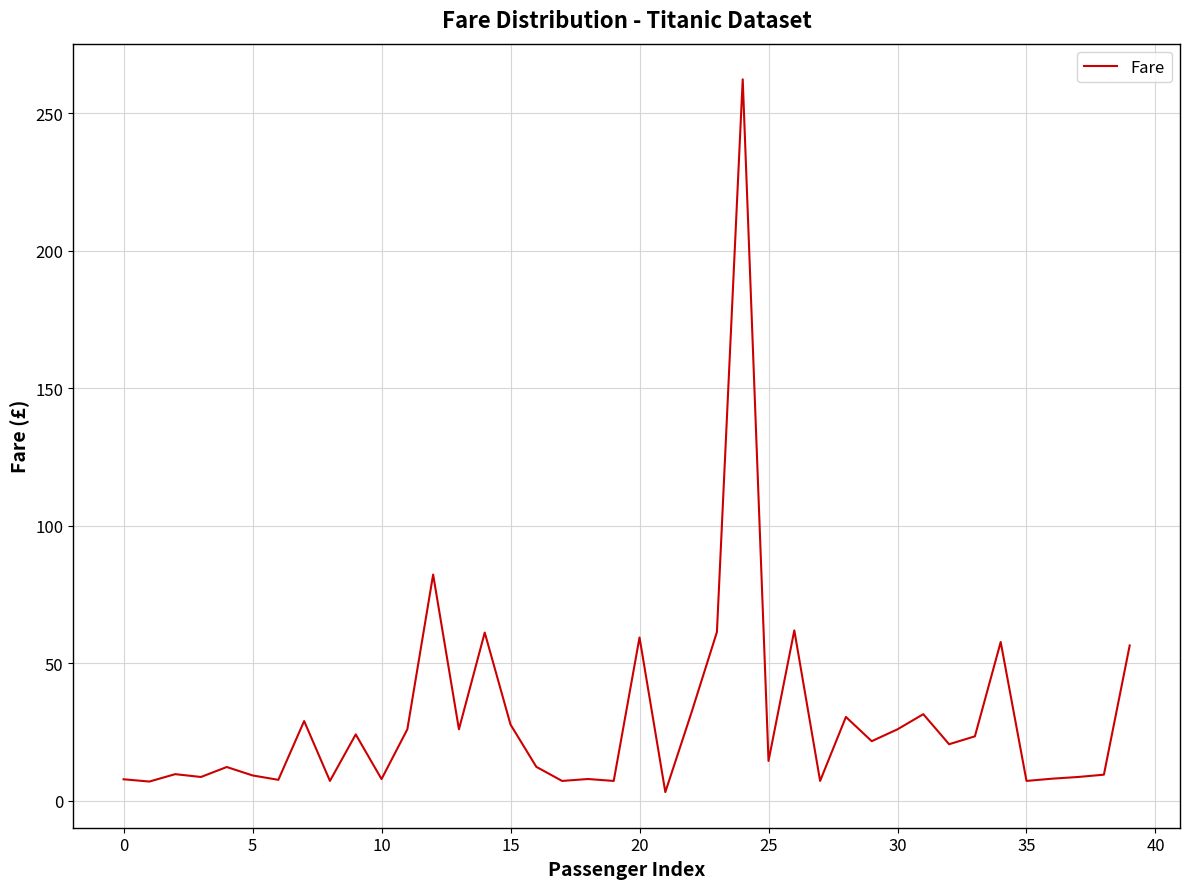

What is the difference between the maximum and minimum values?

259.2